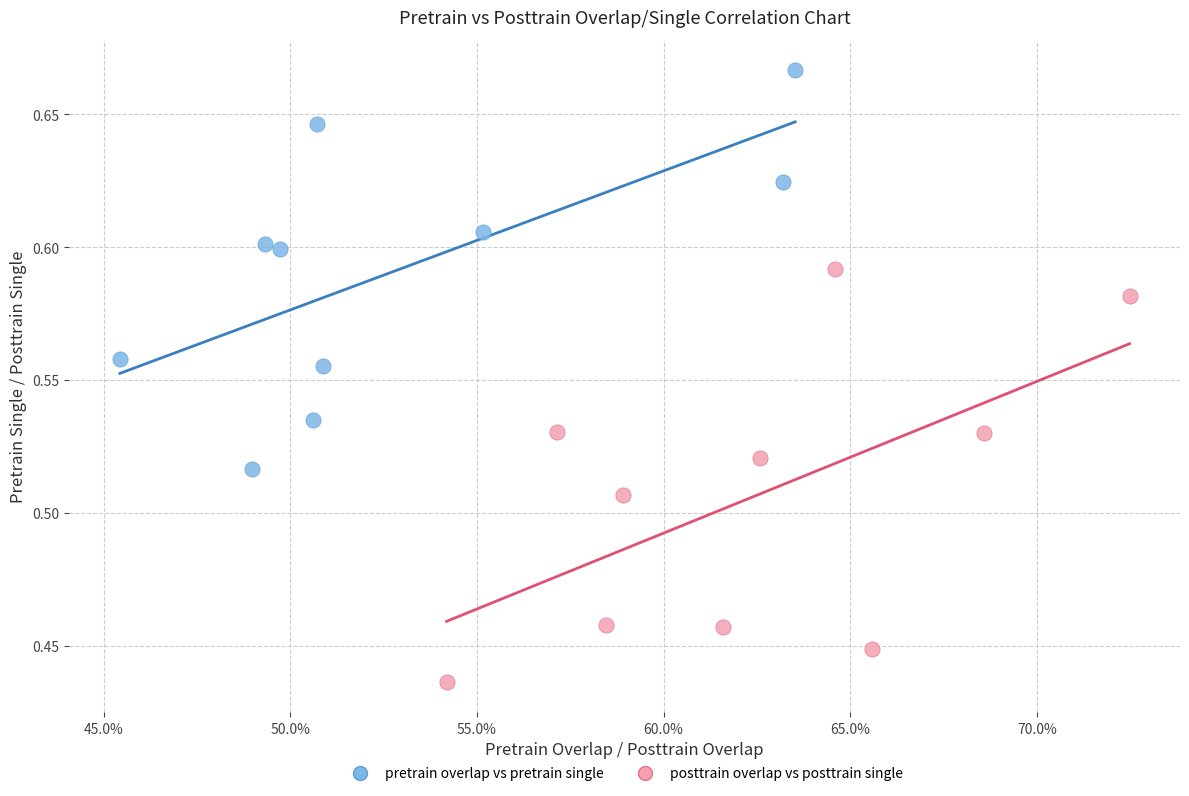

Which series contains the highest Y value?

pretrain overlap vs pretrain single